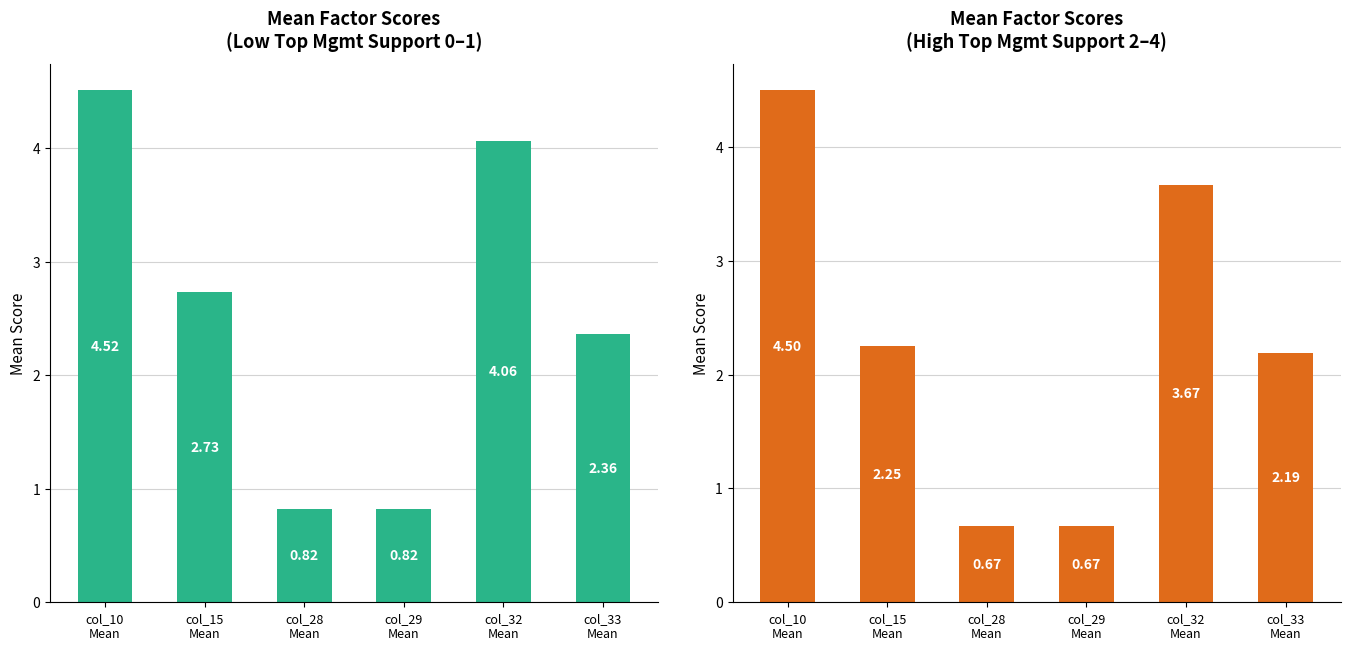

Is it true that High Support (2-4) equals 0.5 at col_33
Mean?

False